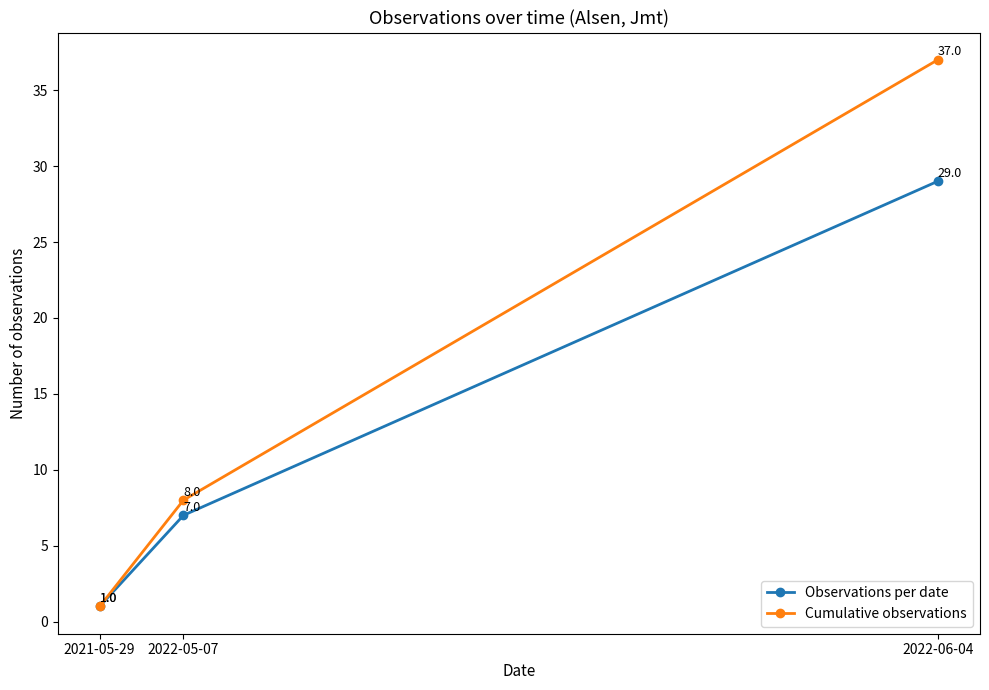

Rank the categories by Cumulative observations value from lowest to highest.

2021-05-29, 2022-05-07, 2022-06-04